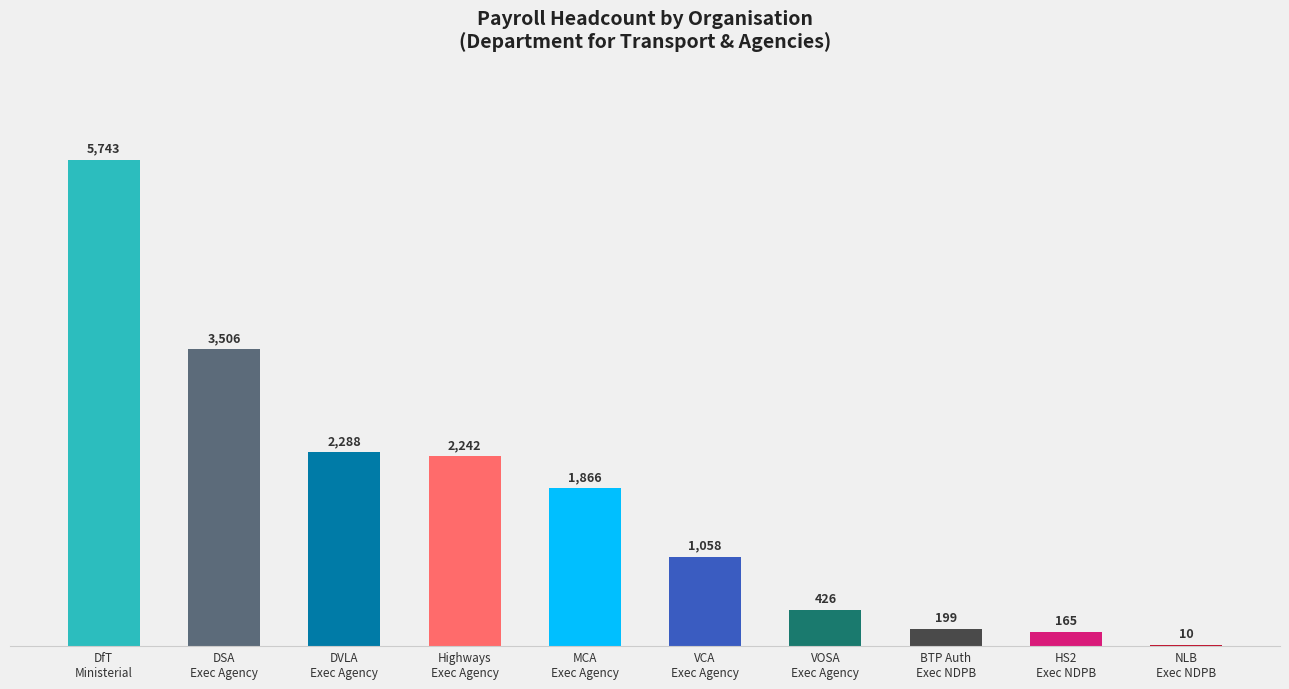

The chart shows a value of 165 at HS2
Exec NDPB. True or false?

True